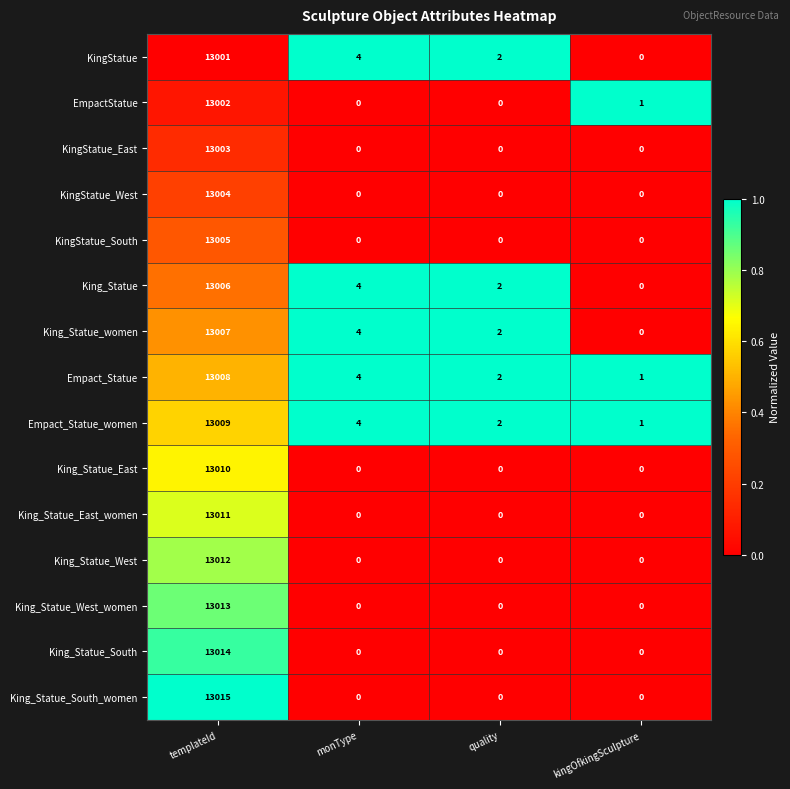

How many distinct data groups are displayed?

15